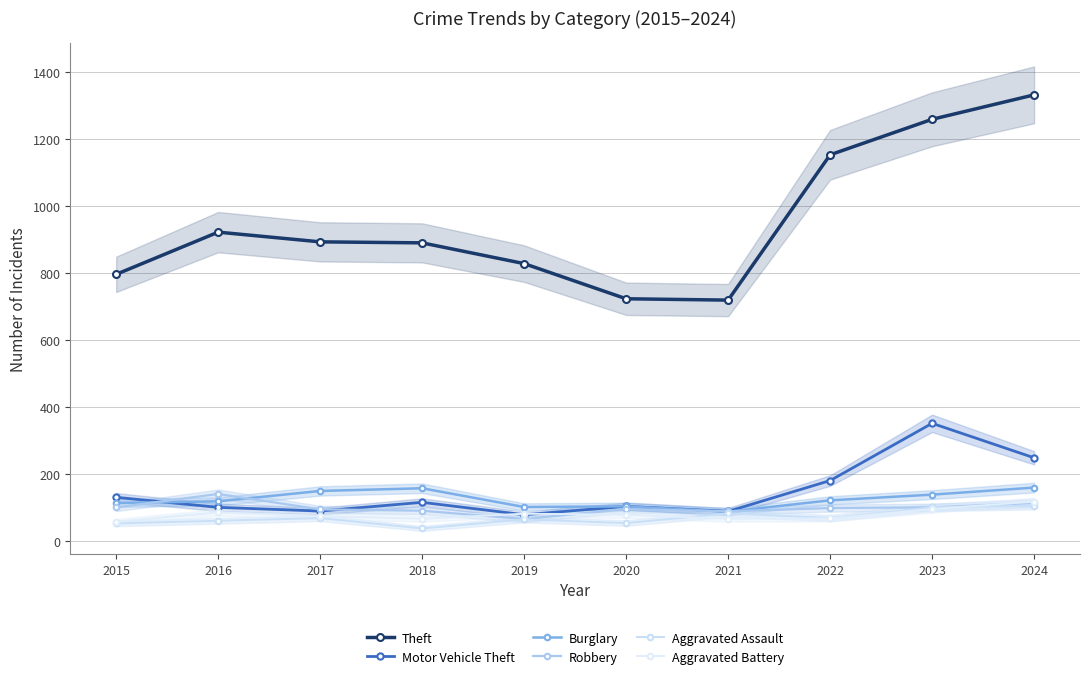

The Aggravated Assault series shows 68 at 2022. True or false?

True